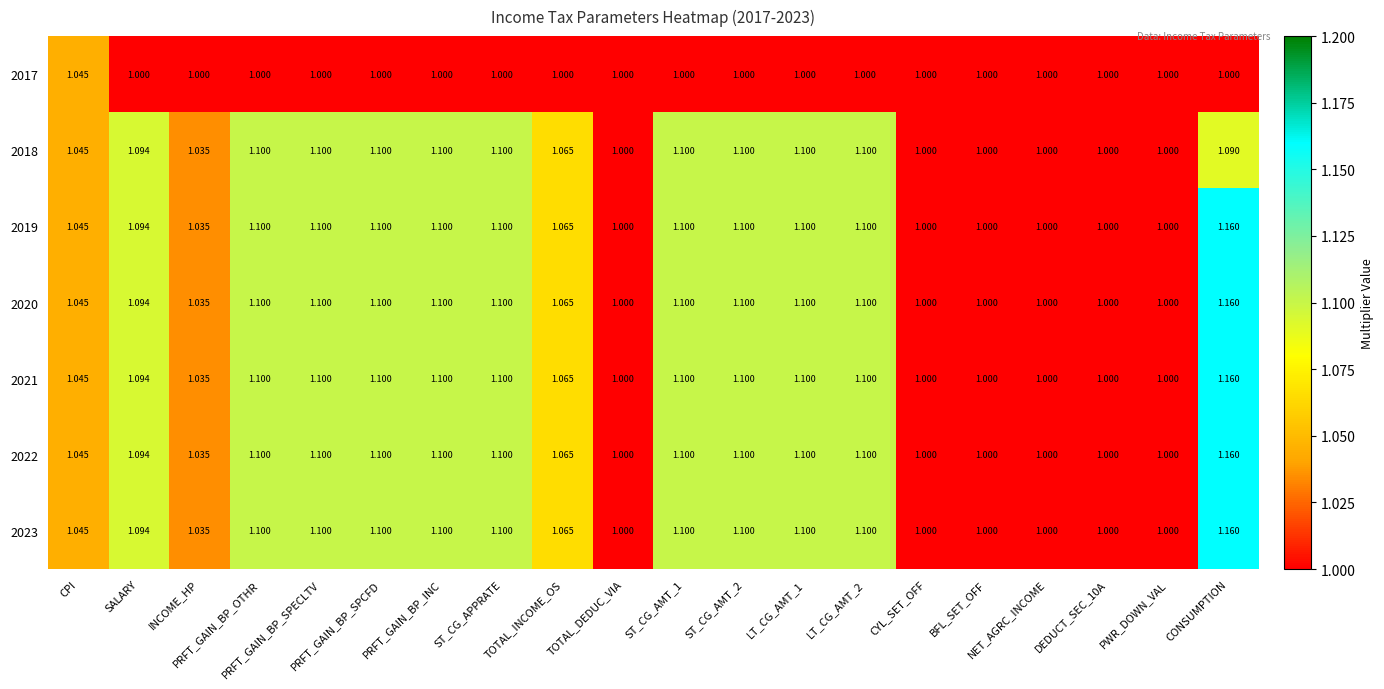

How many distinct data groups are displayed?

7